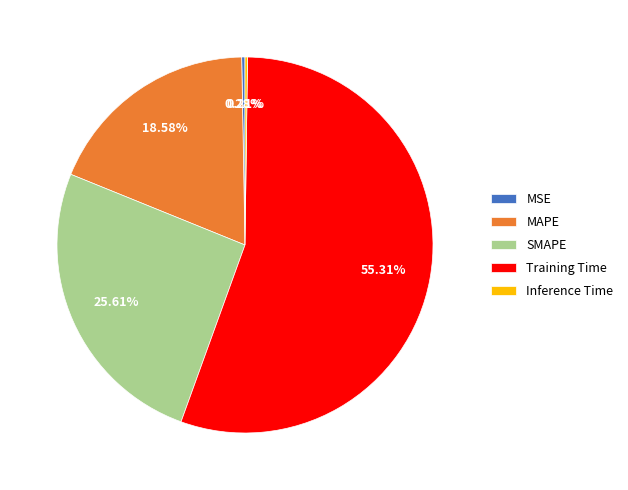

Between MAPE and SMAPE, which is larger?

SMAPE